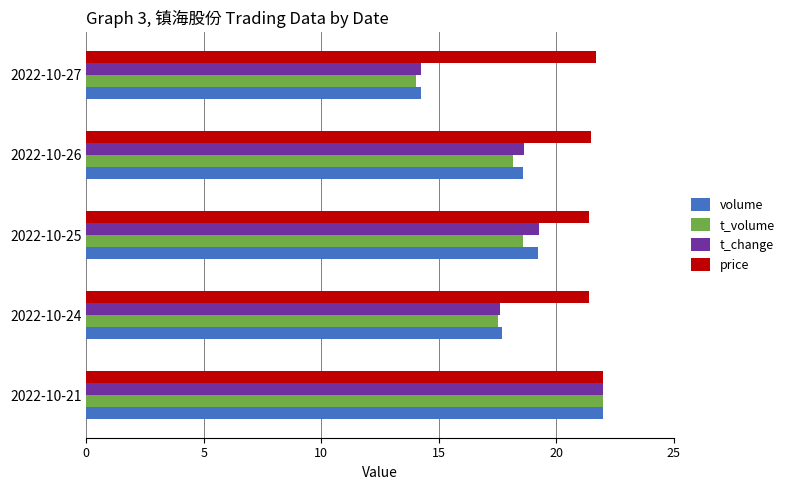

The value of volume at 2022-10-24 is 6.6. True or false?

False